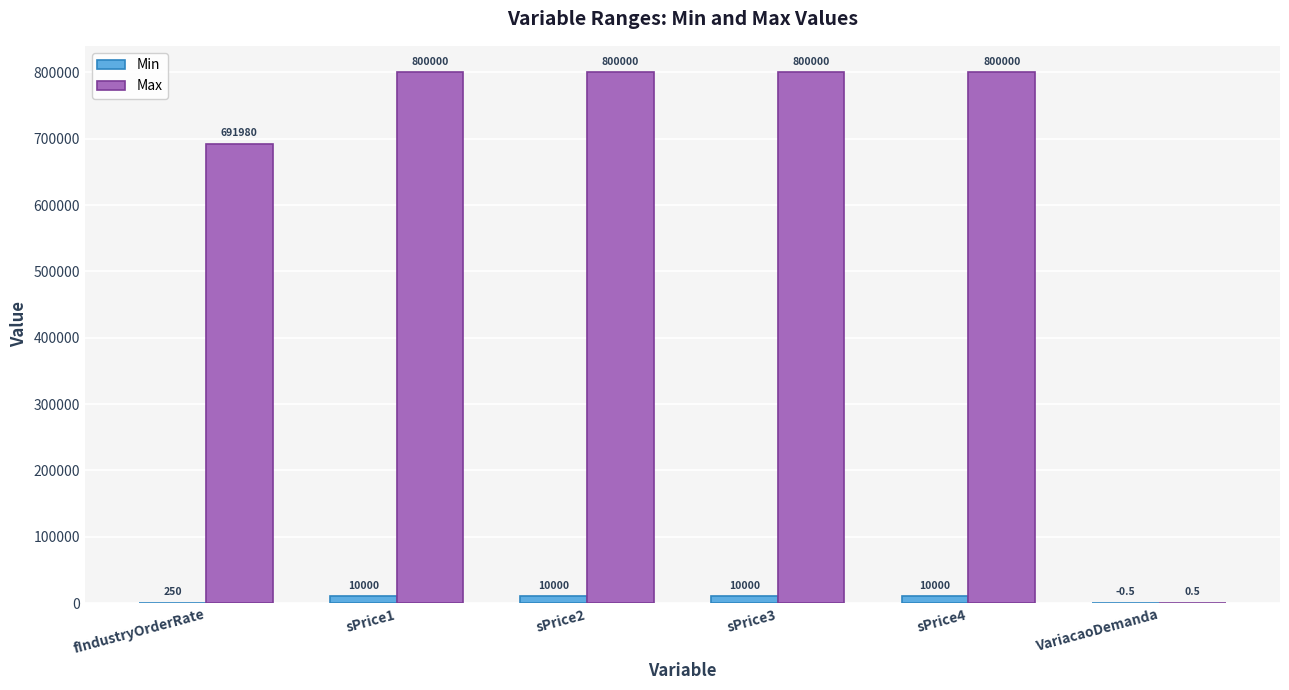

Which series changed the most between sPrice3 and VariacaoDemanda?

Max